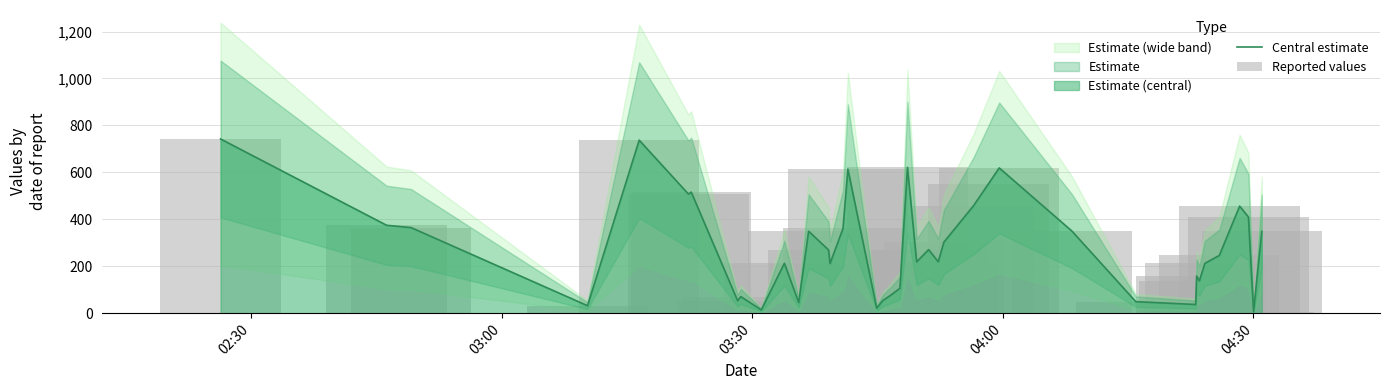

How many data points does each series have?

40